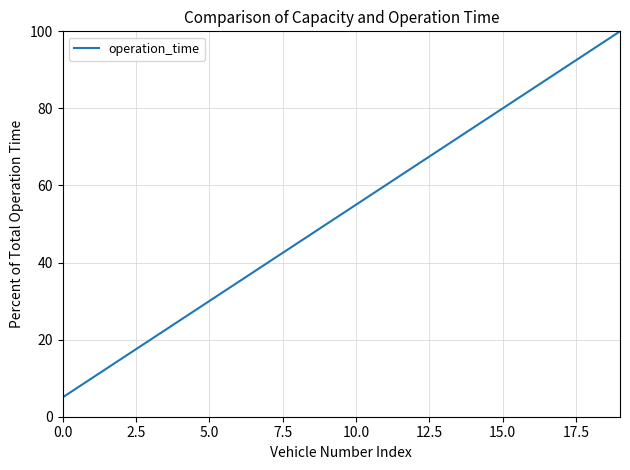

What is the maximum value shown in the chart?

100.0